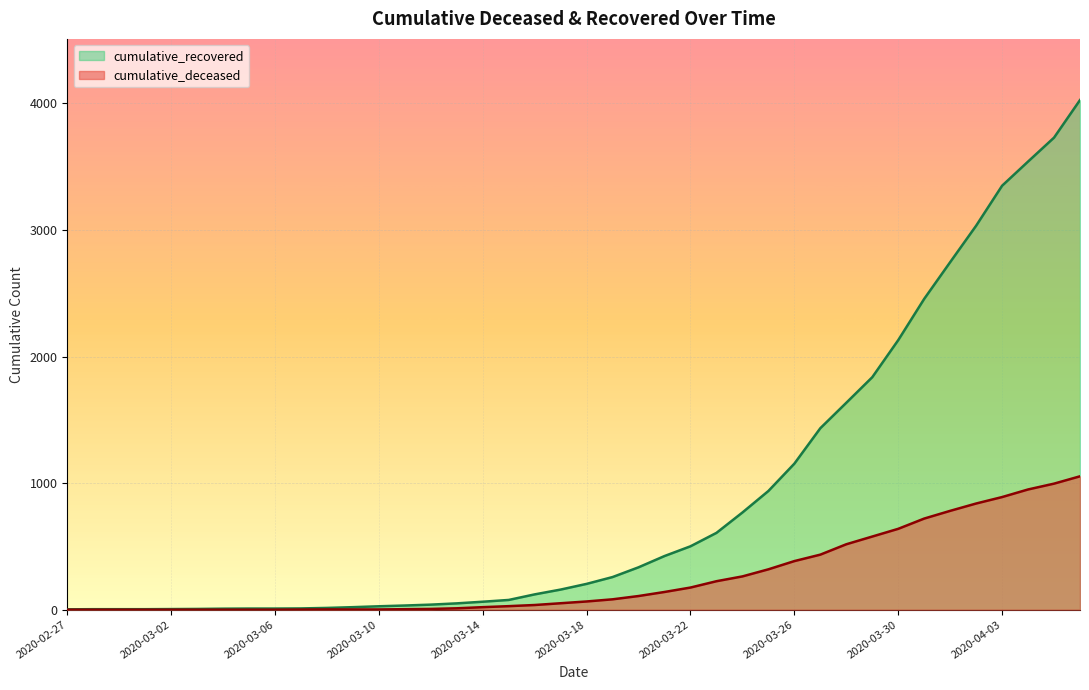

What is the sum of all cumulative_deceased values?

10324